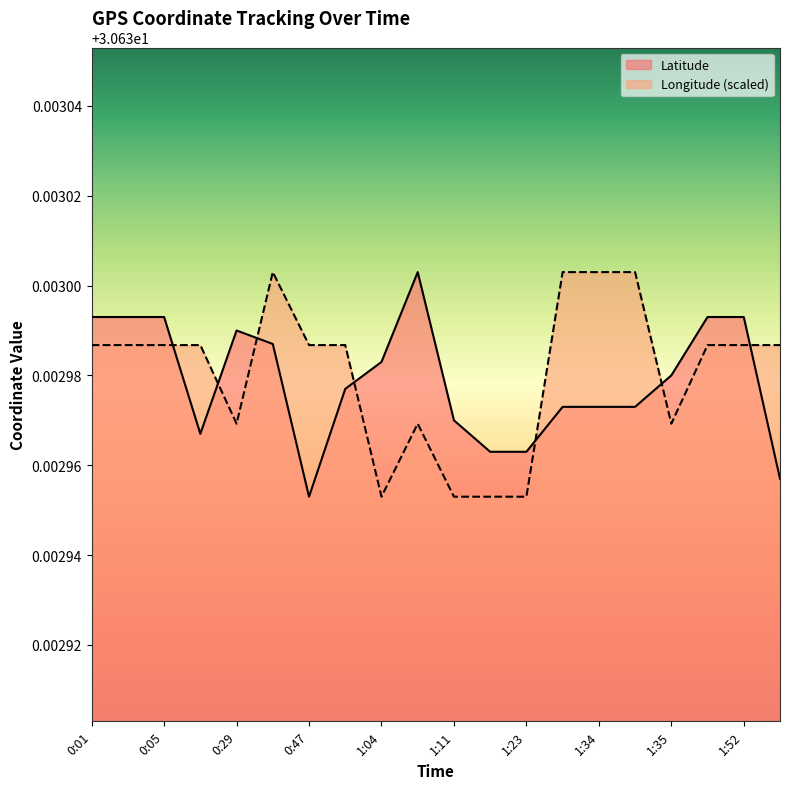

Where is Longitude nearest to the value 30?

1:04